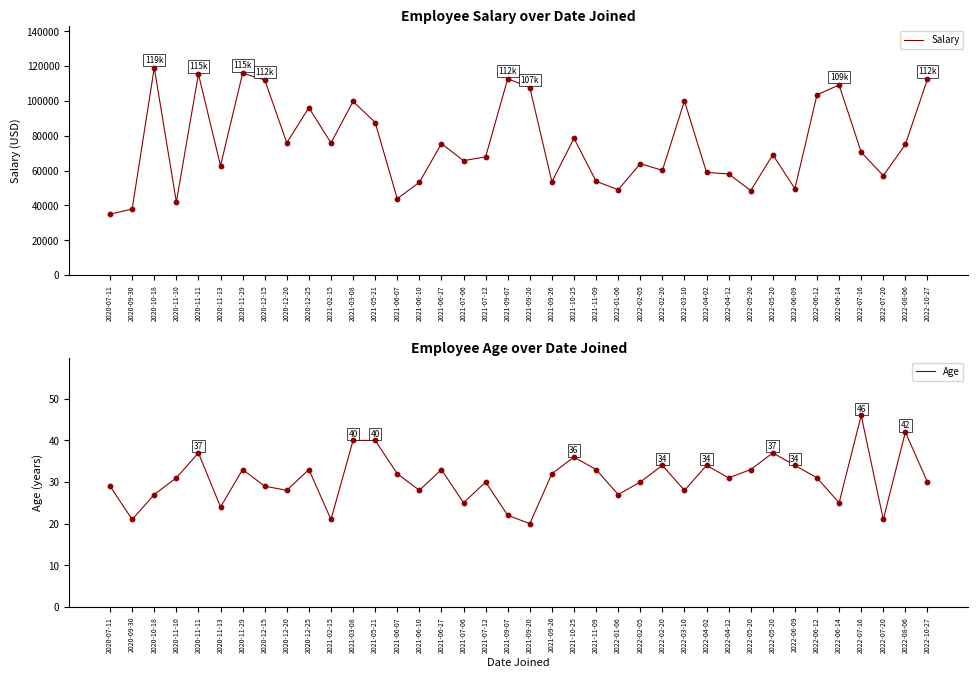

At which category is the sum across all series the highest?

2020-10-18